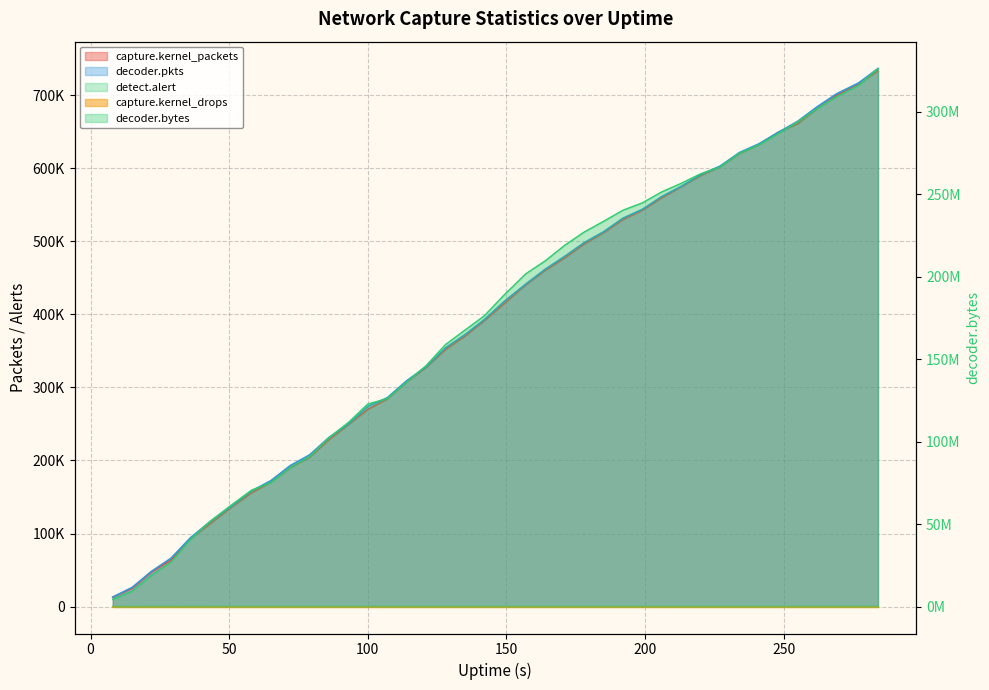

How many values in the decoder.pkts series exceed 417025?

19